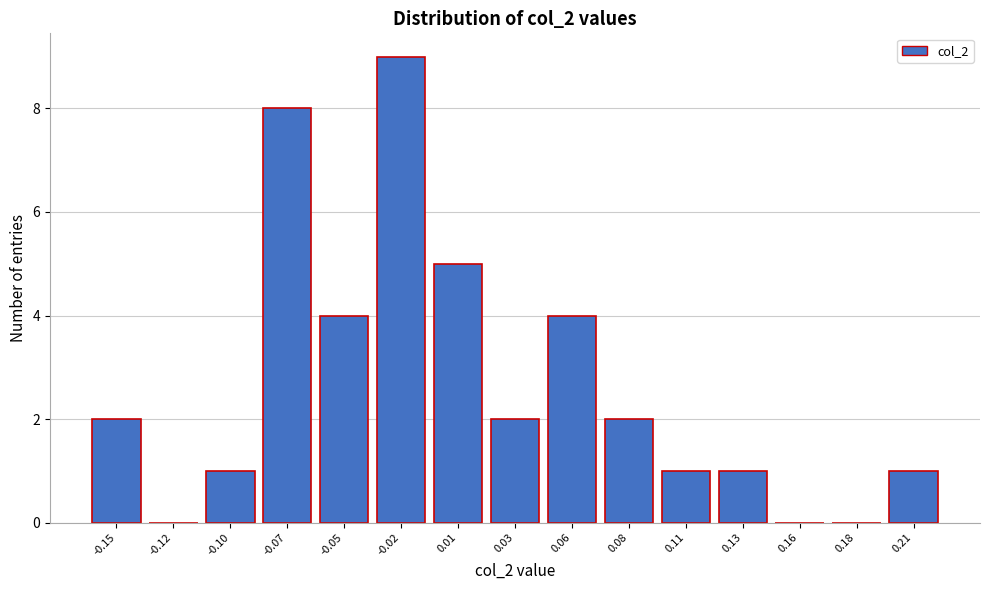

Reading left to right, list all the values displayed in this chart.

-0.15=2	-0.12=0	-0.10=1	-0.07=8	-0.05=4	-0.02=9	0.01=5	0.03=2	0.06=4	0.08=2	0.11=1	0.13=1	0.16=0	0.18=0	0.21=1